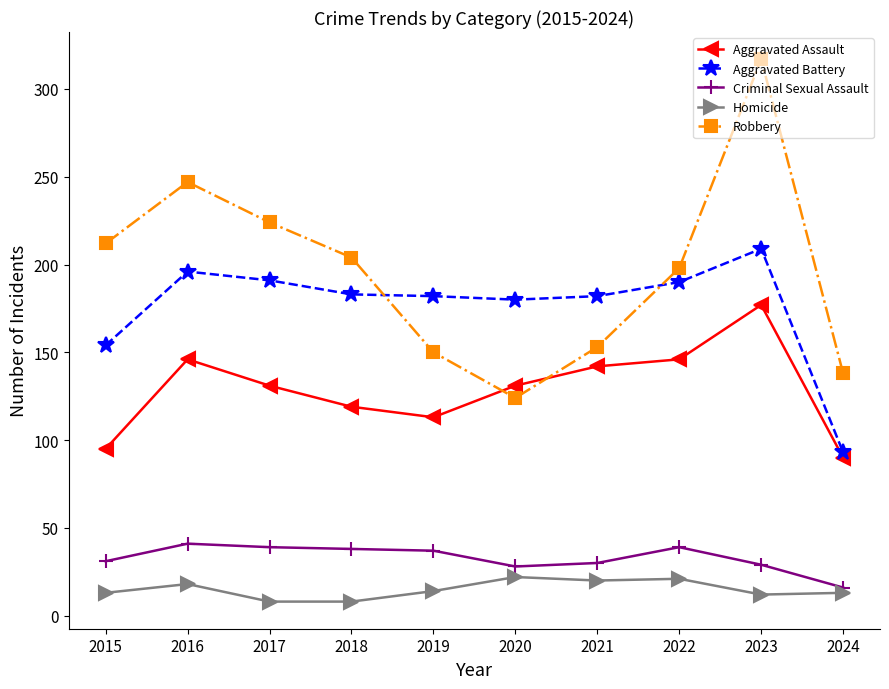

How many data points in Aggravated Assault are less than 131?

4